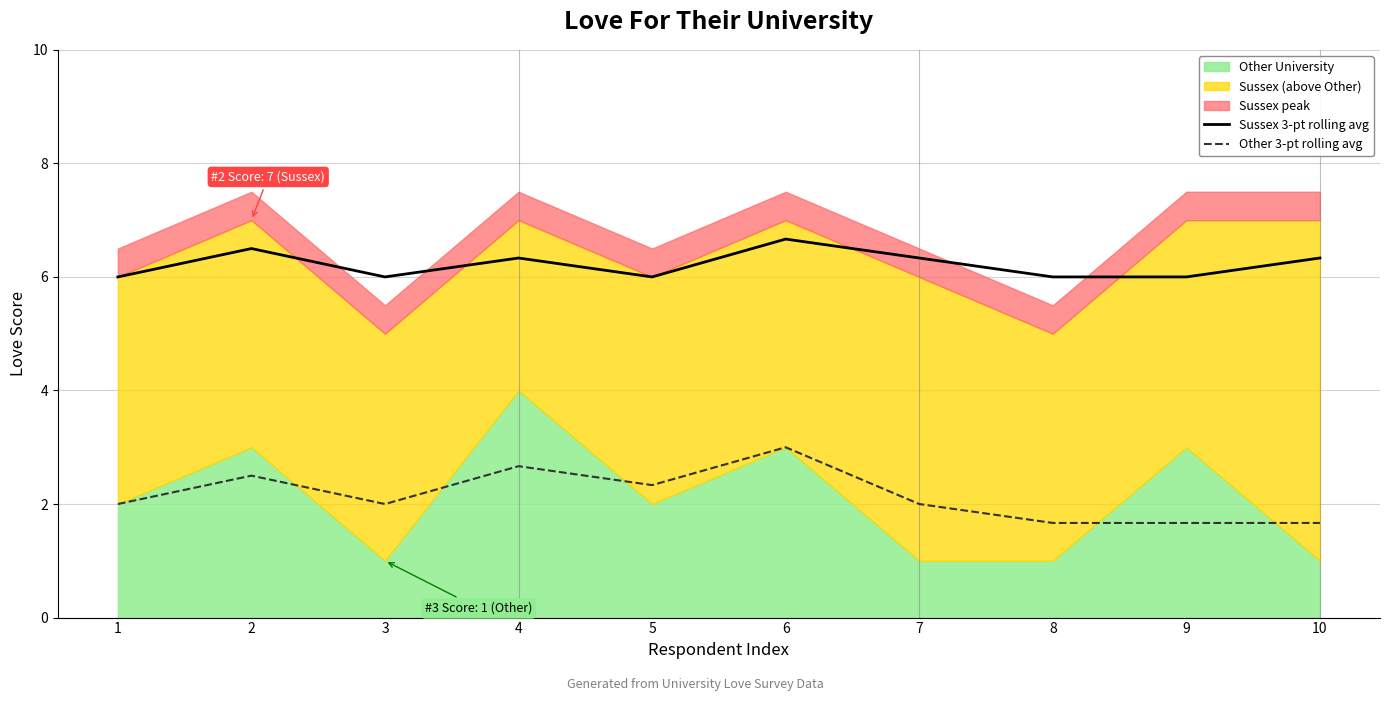

What is the value of the Sussex 3-pt rolling avg point at the 10th from the left?

6.3